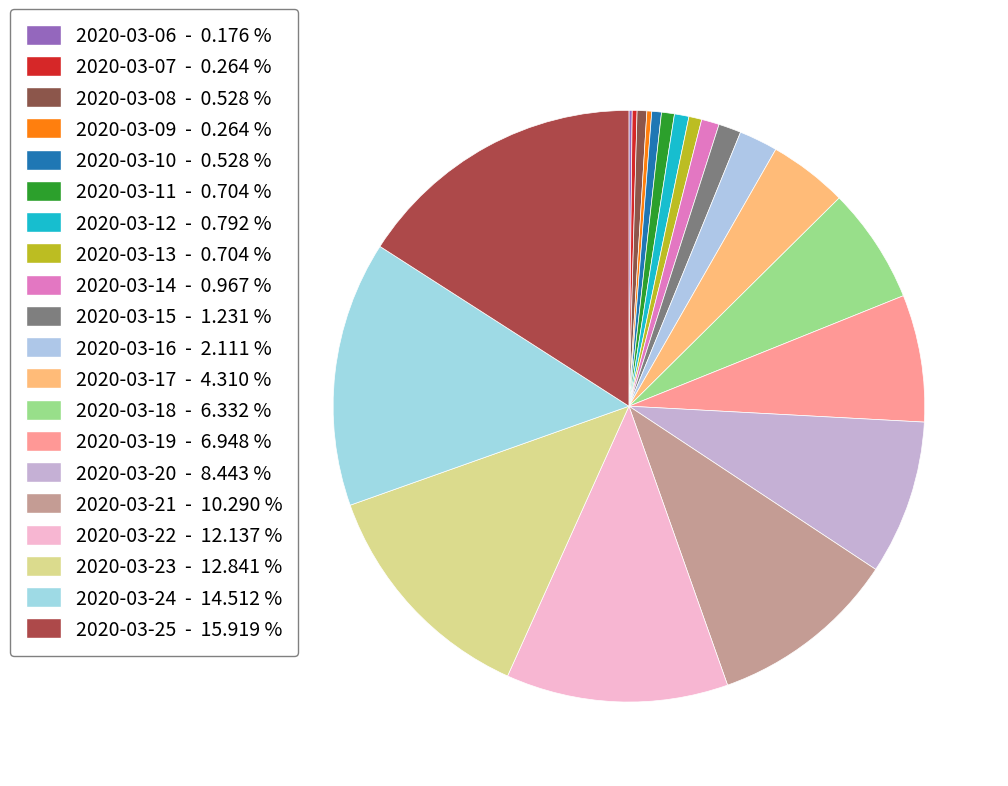

What is the largest slice in the pie chart?

2020-03-25